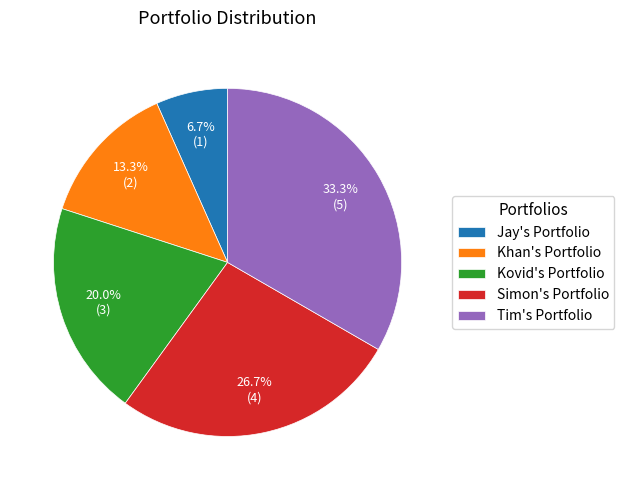

True or false: Kovid's Portfolio accounts for 14% of the total.

False